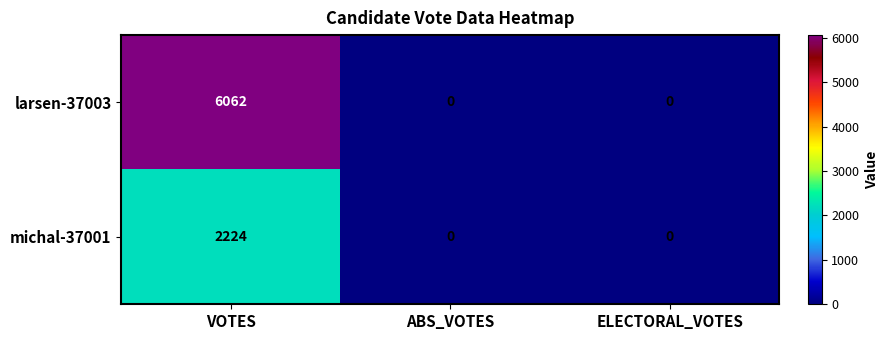

Rank the series at VOTES from highest to lowest value.

larsen-37003, michal-37001